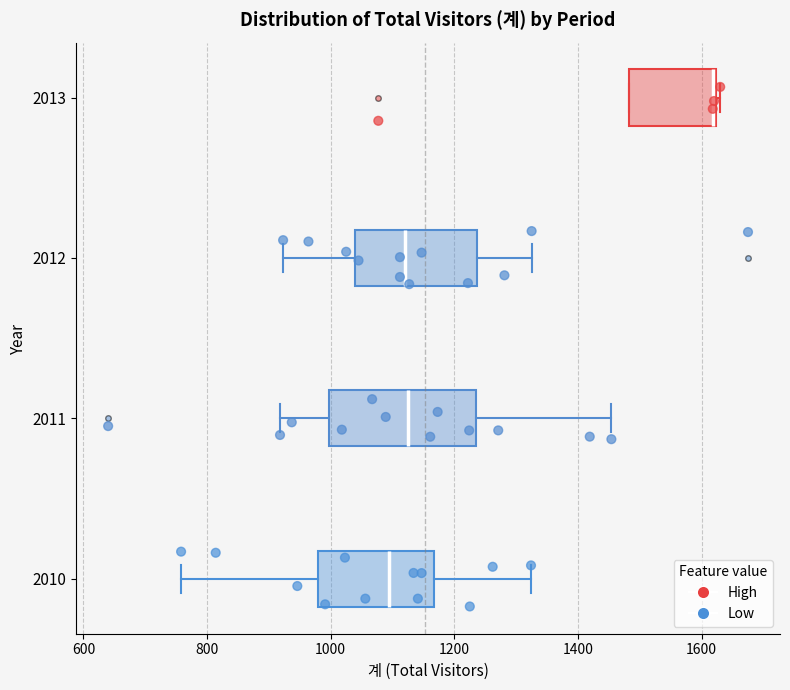

Where does the median line of the box at y = 2010 sit on the x-axis? The values are not printed on the chart, so give them approximately, as read against the axis.

1100